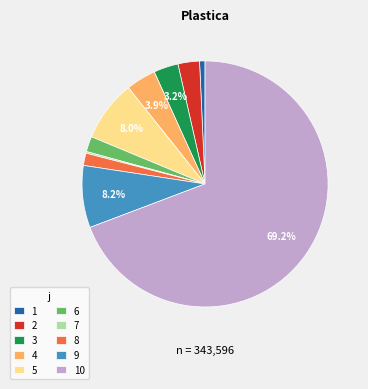

Which category has the biggest portion of the pie?

10